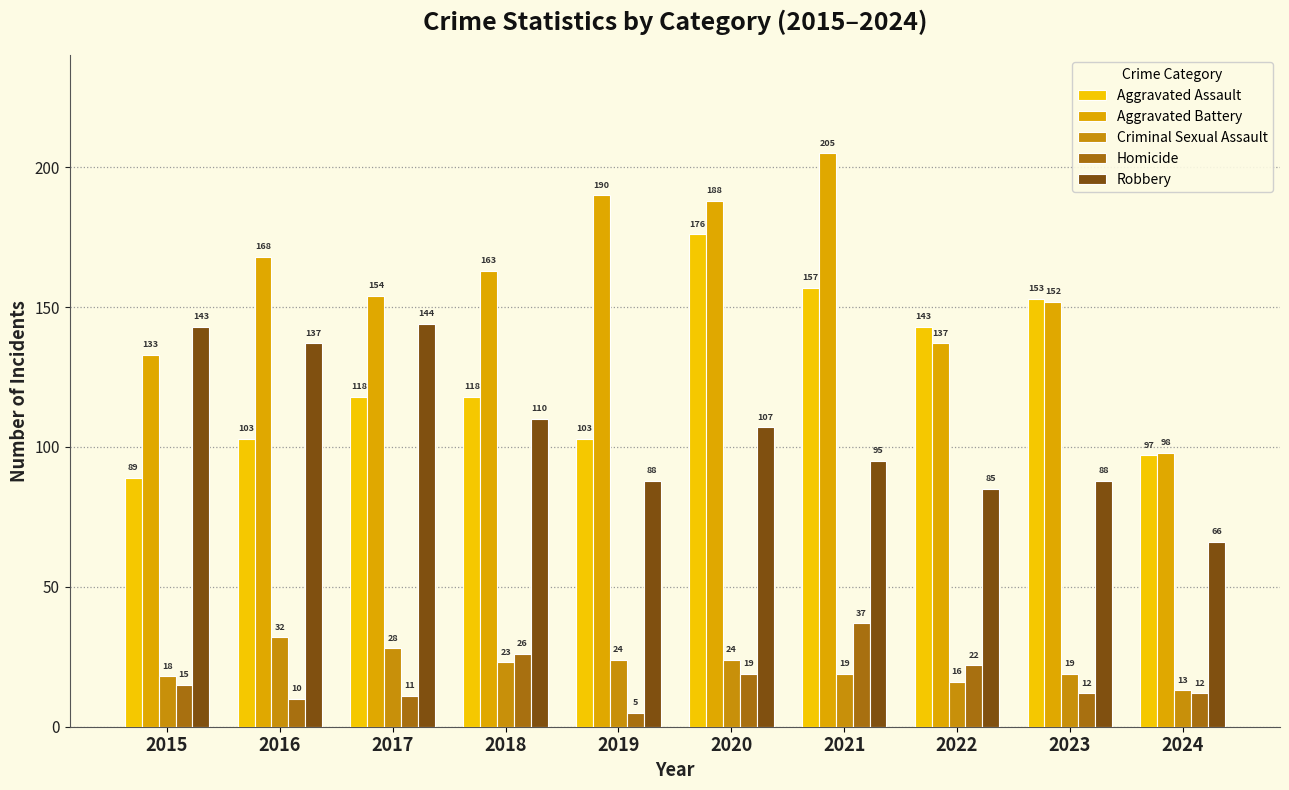

What is the spread (max minus min) of values at 2021?

186